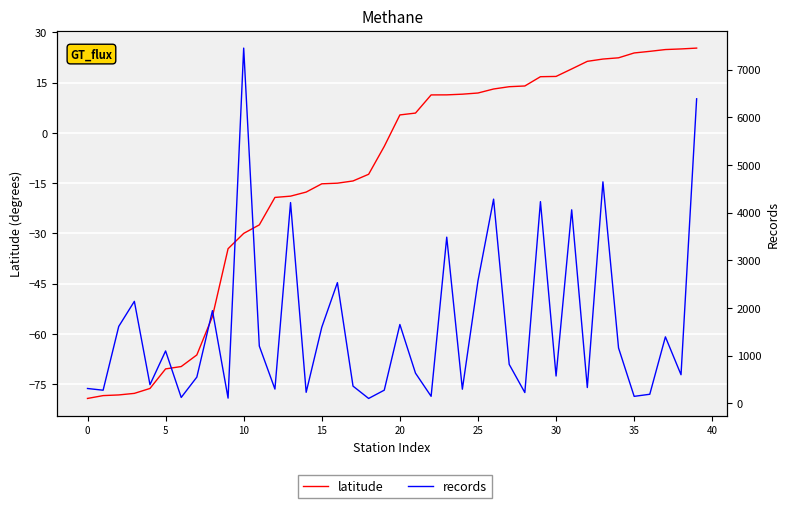

Rank the series by their average value, from lowest to highest.

latitude, records